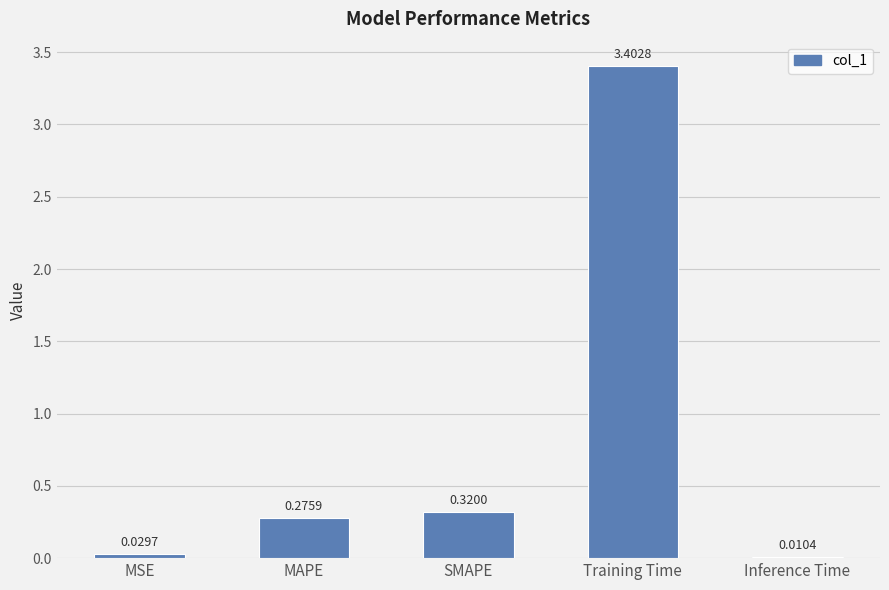

What is the sum of the values at SMAPE and MAPE?

0.6